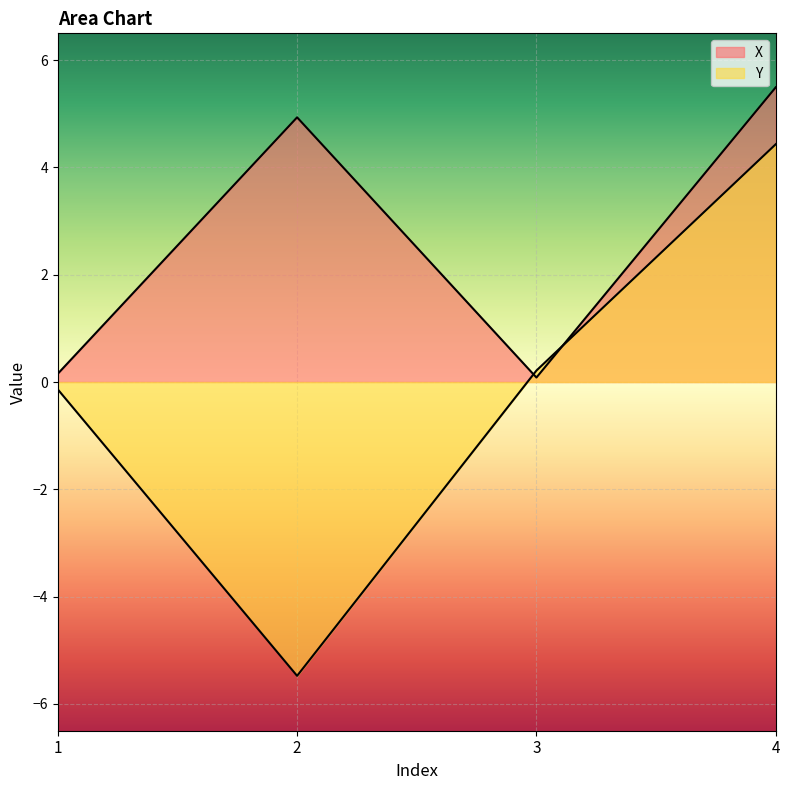

The X series shows 0.3 at 1. True or false?

False